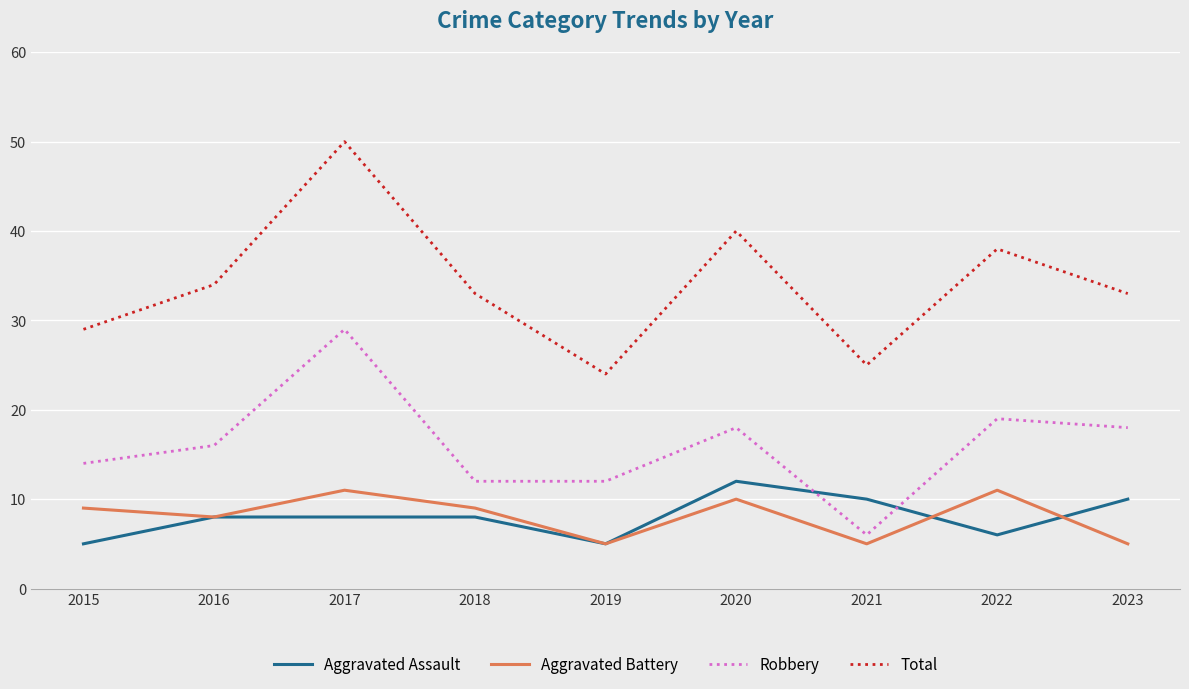

What is the greatest value displayed?

50